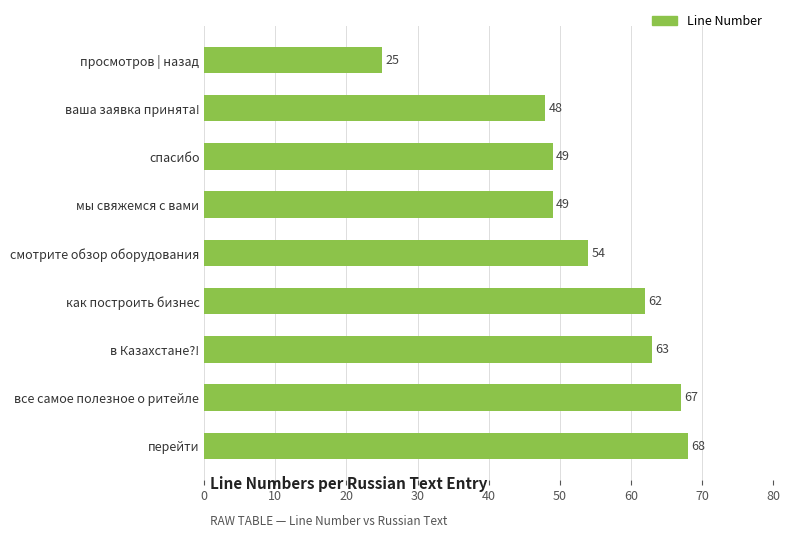

Are the bars horizontal?

Yes